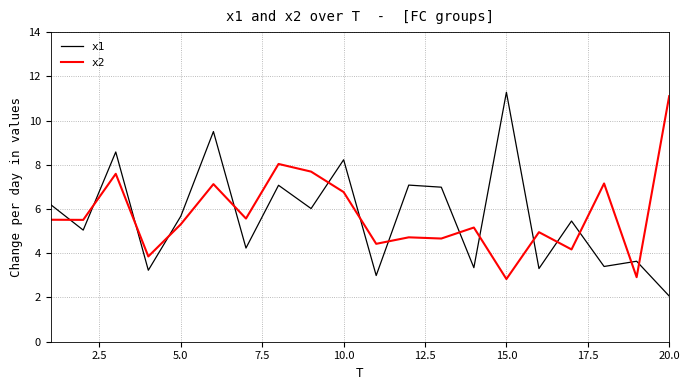

Which series ends up on top after the final intersection of x2 and x1?

x2